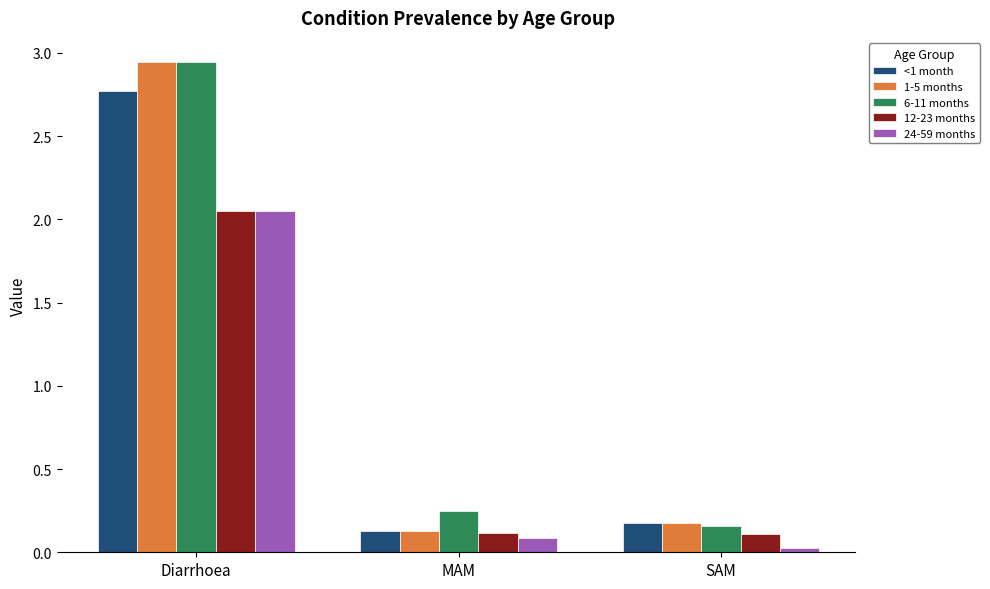

The 12-23 months series shows 1.3 at Diarrhoea. True or false?

False